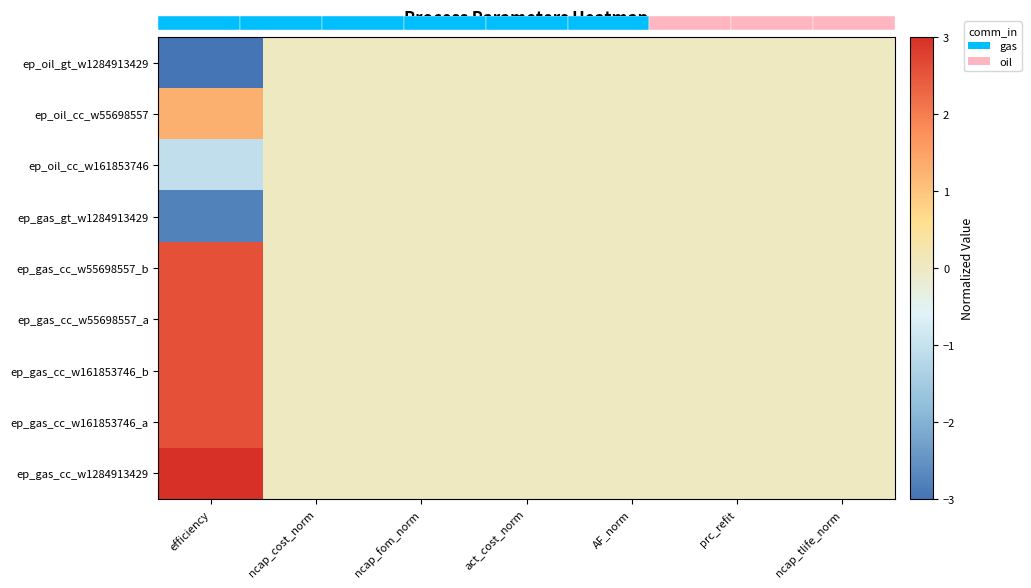

Is it true that ep_gas_cc_w55698557_b equals 2.6 at efficiency?

True